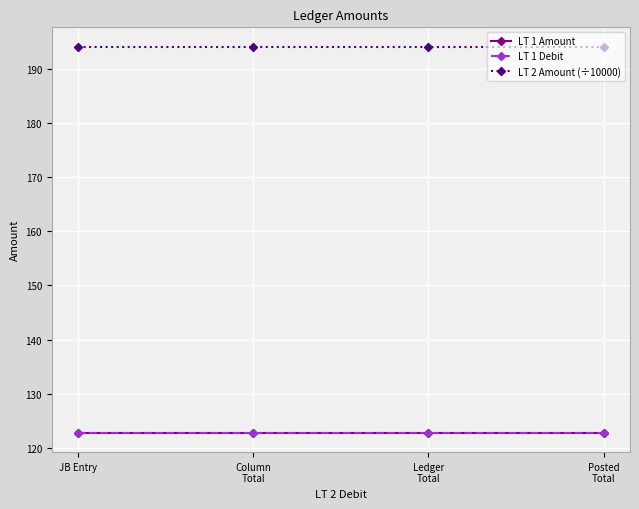

What is the sum of all LT 1 Amount values?

491.2